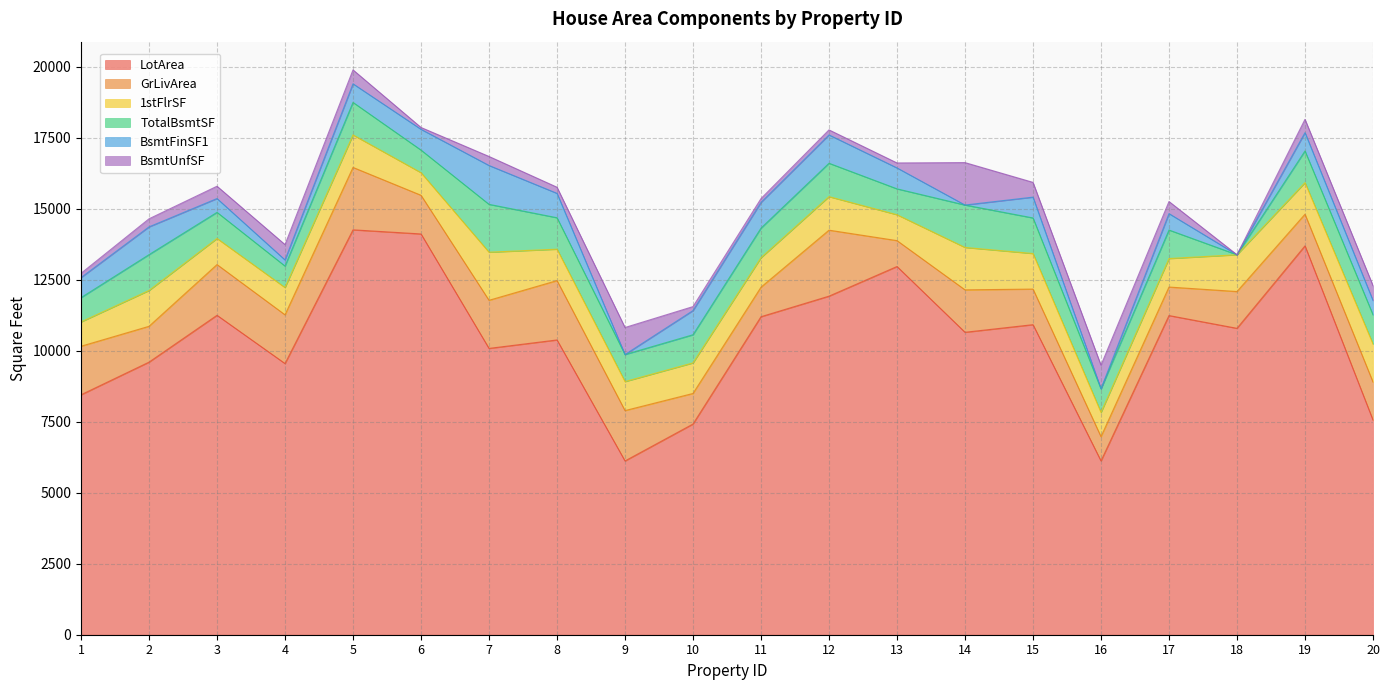

Read the BsmtFinSF1 value at 8, to the nearest 50.

850